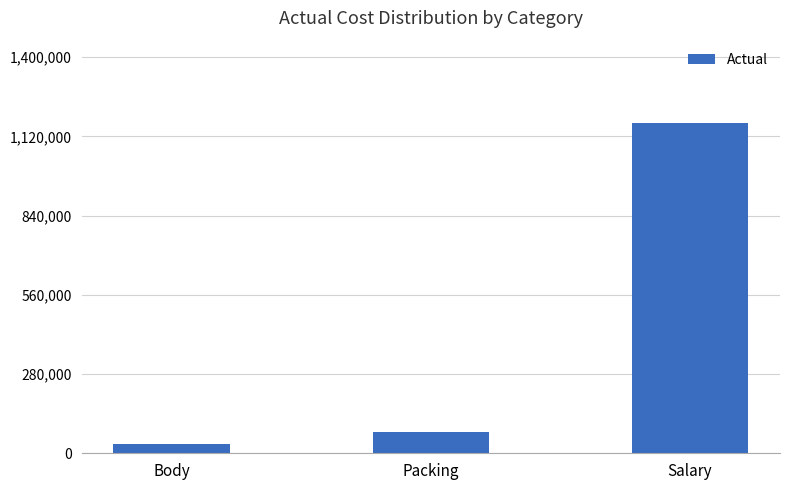

What is the value of the 3rd bar from the left?

1166666.7